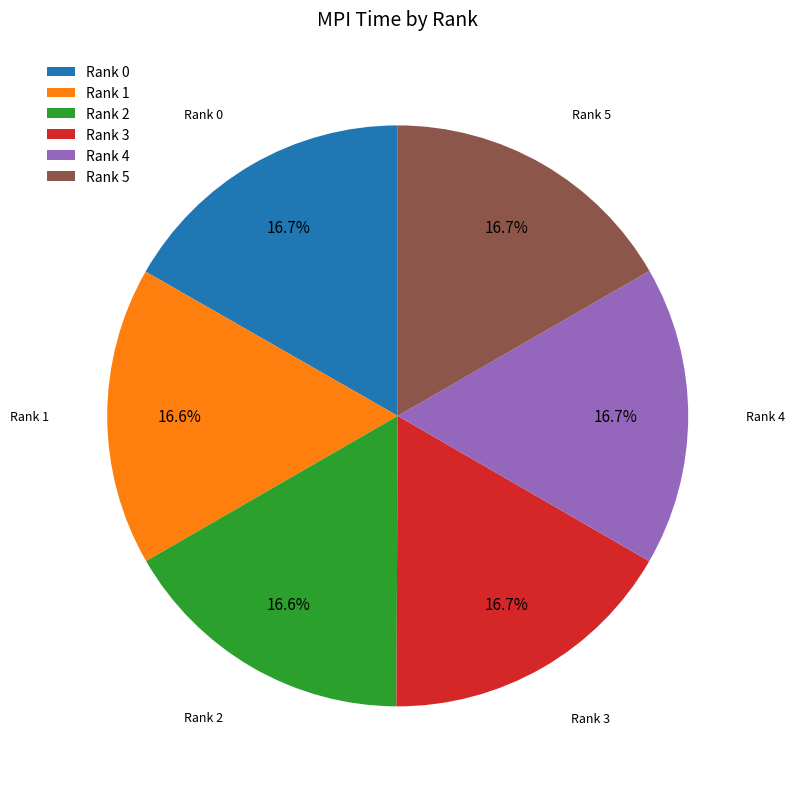

Count the number of slices in the pie.

6